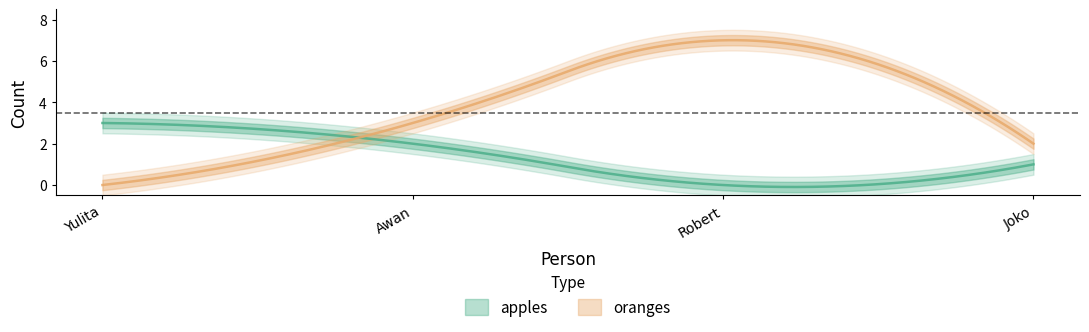

What is the difference between the oranges values at Yulita and Awan?

3